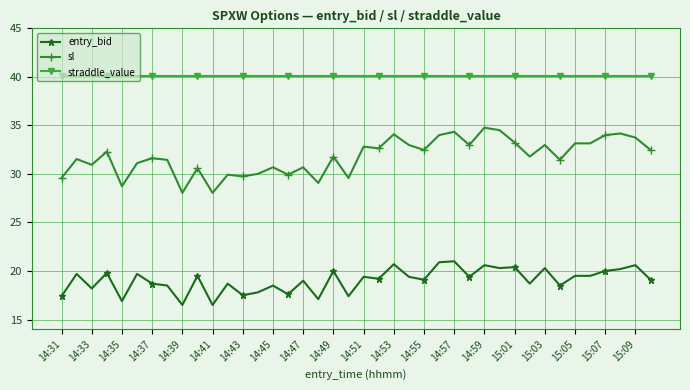

What is the average value of the entry_bid series?

19.0